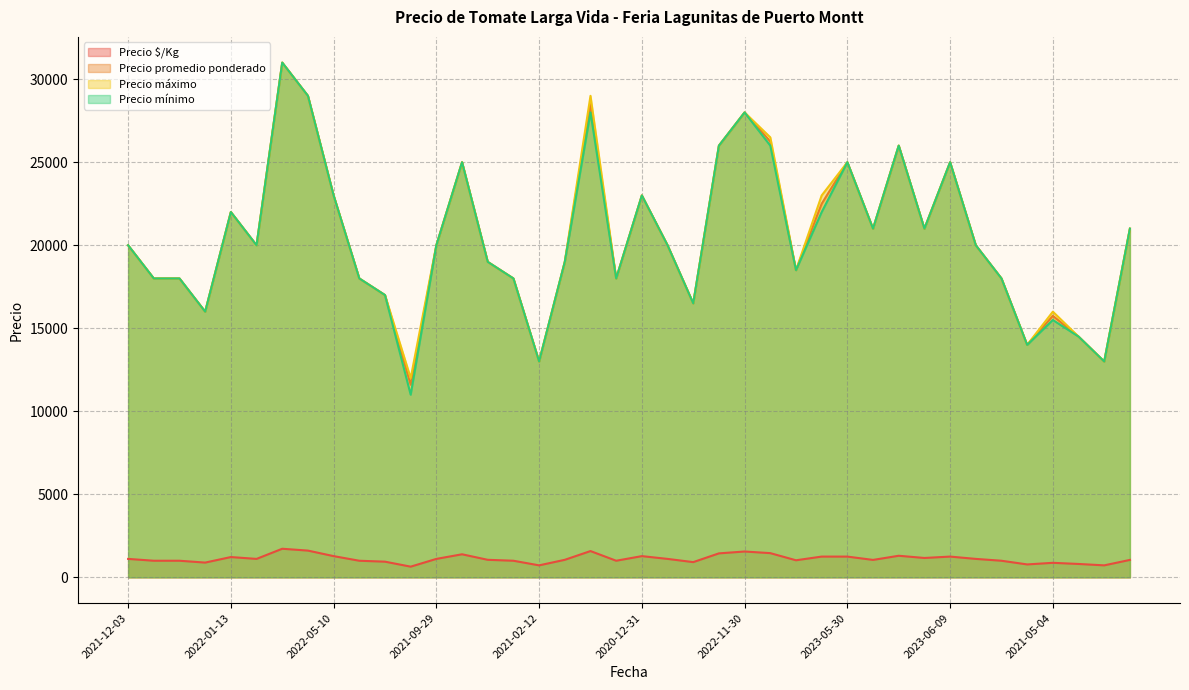

Count the number of data series in this chart.

4